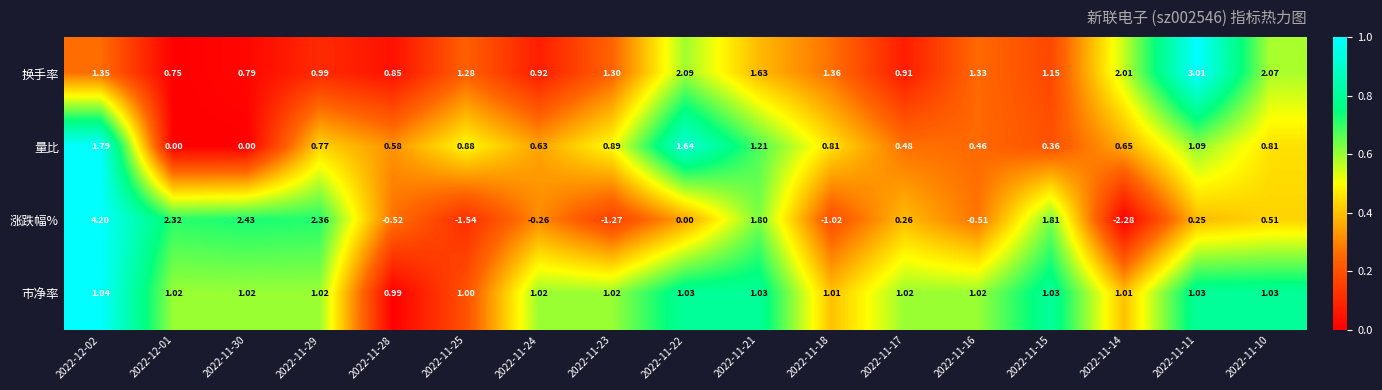

Rank the series by their maximum value, from highest to lowest.

涨跌幅%, 换手率, 量比, 市净率